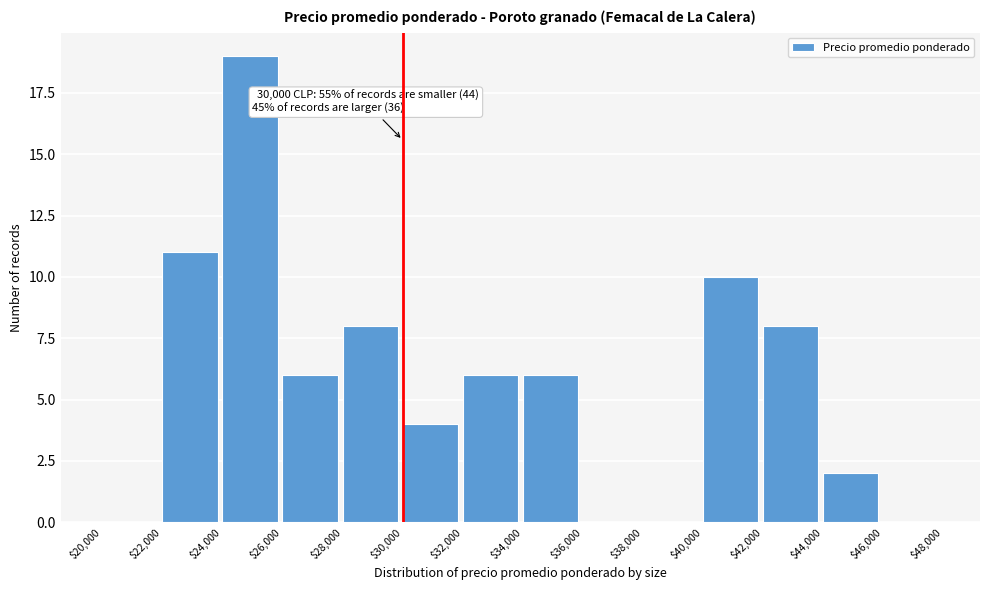

Which range on the x-axis has the tallest bar?

$24,000 to $26,000